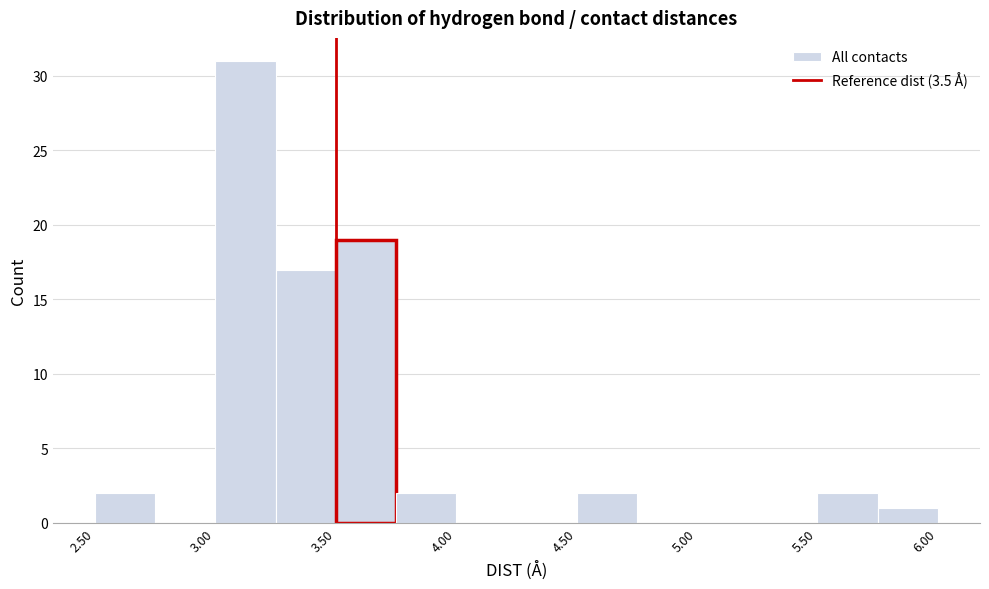

Reading left to right, list every bar in this chart as the range it spans on the x-axis followed by its height. The values are not printed on the chart, so give them approximately, as read against the axis.

2.50 to 2.75: 2
2.75 to 3.00: 0
3.00 to 3.25: 31
3.25 to 3.50: 17
3.50 to 3.75: 19
3.75 to 4.00: 2
4.00 to 4.25: 0
4.25 to 4.50: 0
4.50 to 4.75: 2
4.75 to 5.00: 0
5.00 to 5.25: 0
5.25 to 5.50: 0
5.50 to 5.75: 2
5.75 to 6.00: 1